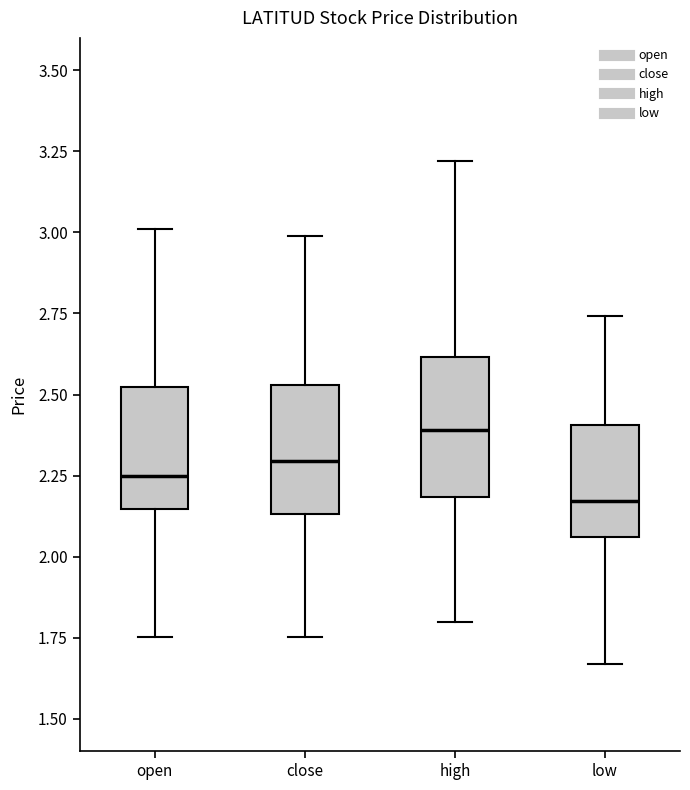

Which box has the highest median line?

high